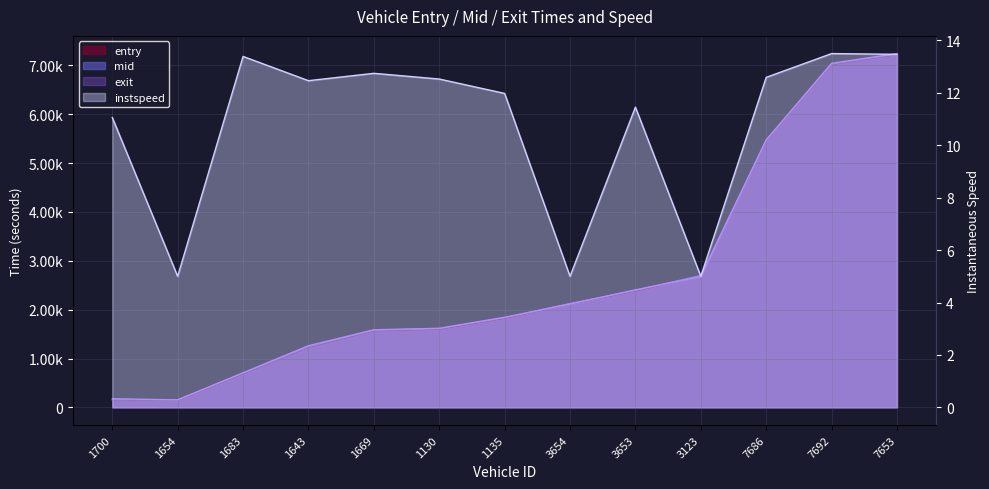

Rank the series by their maximum value, from highest to lowest.

exit, mid, entry, instspeed